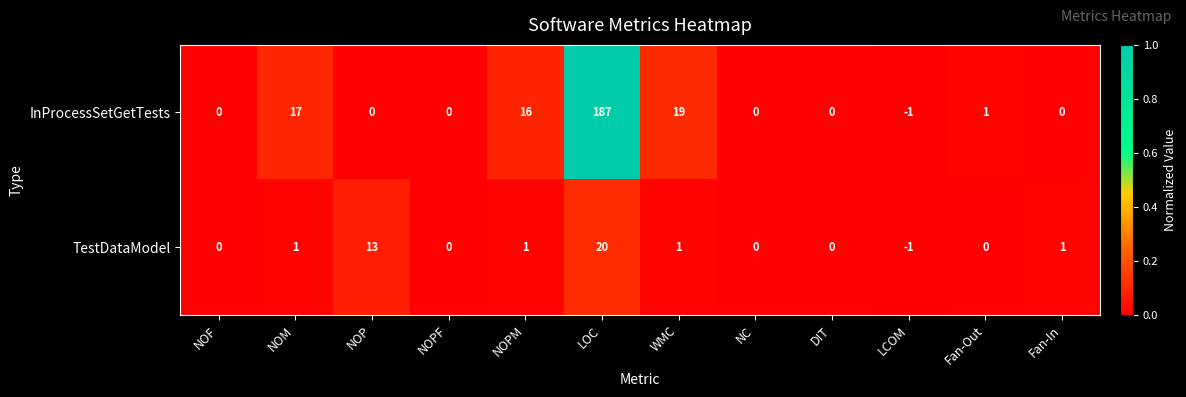

The value of InProcessSetGetTests at NC is 0. True or false?

True